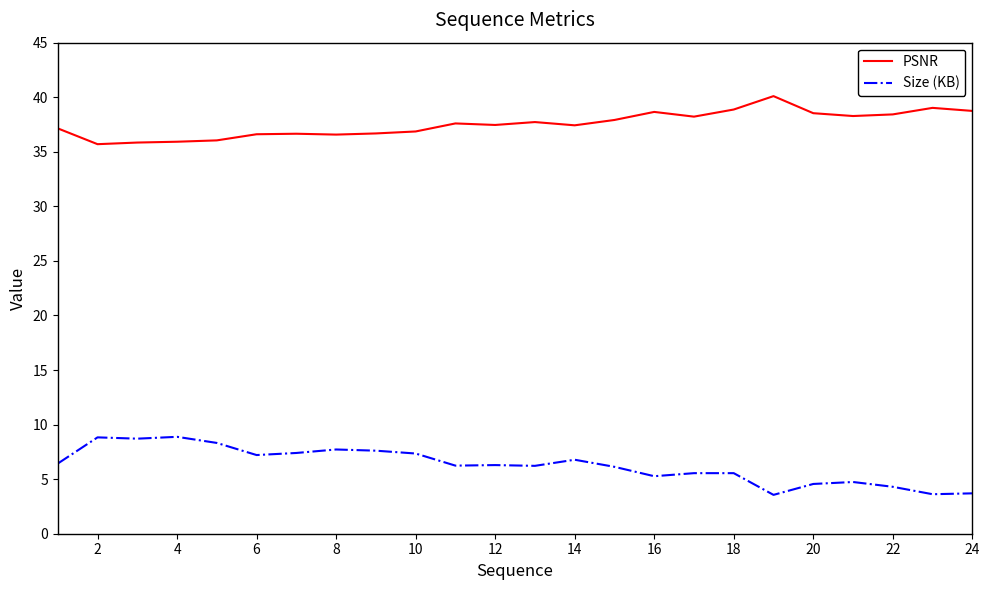

True or false: Size (KB) and PSNR intersect in this chart.

False